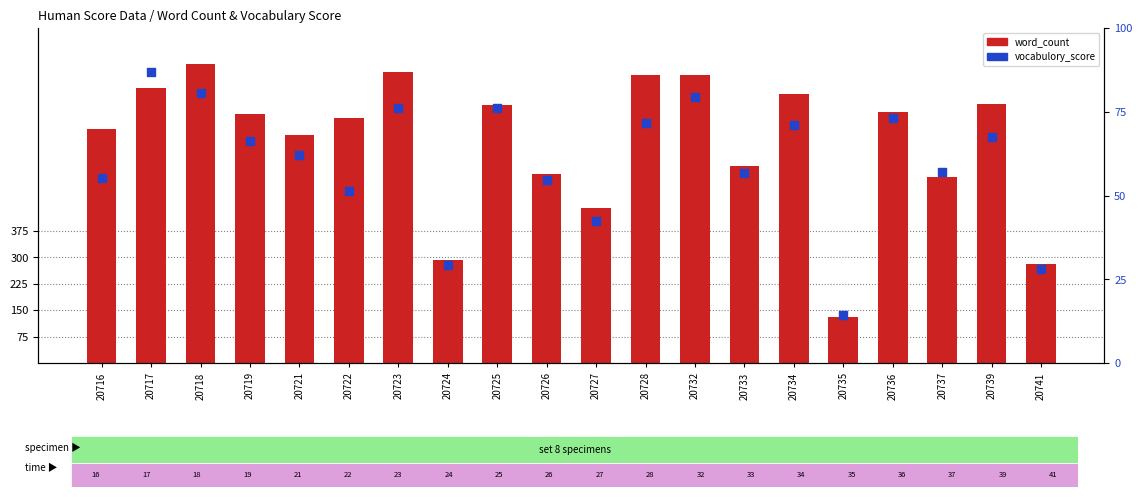

What are all the series names shown in the legend?

word_count, vocabulory_score